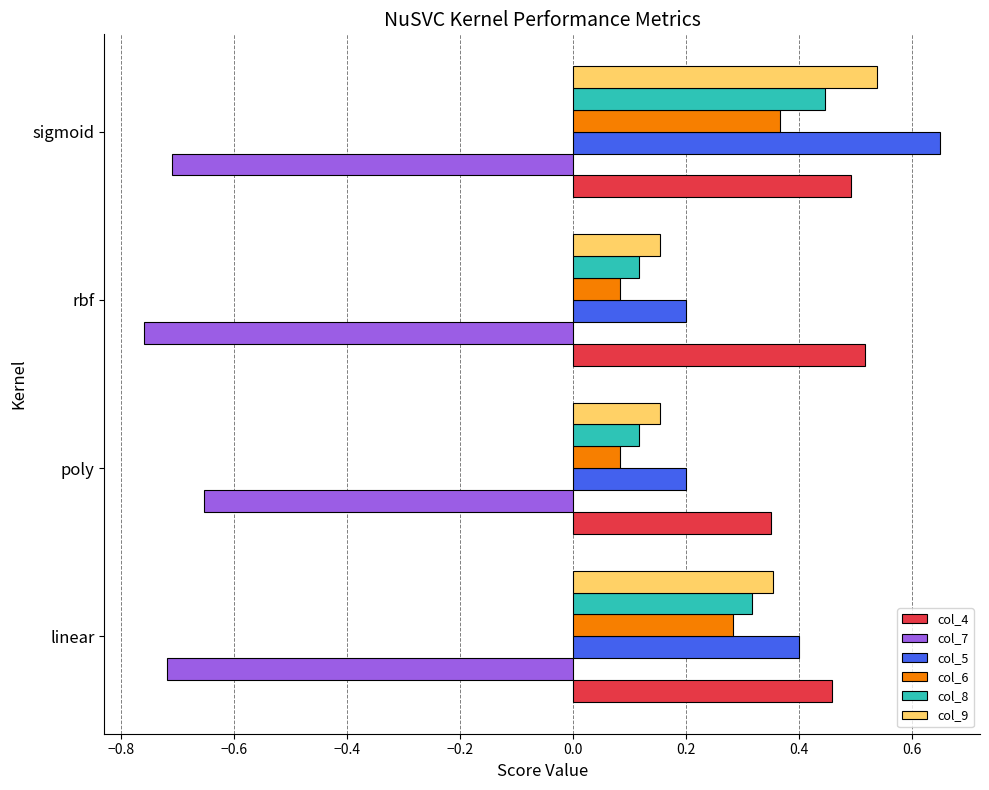

Is it true that col_6 equals 0.6 at sigmoid?

False